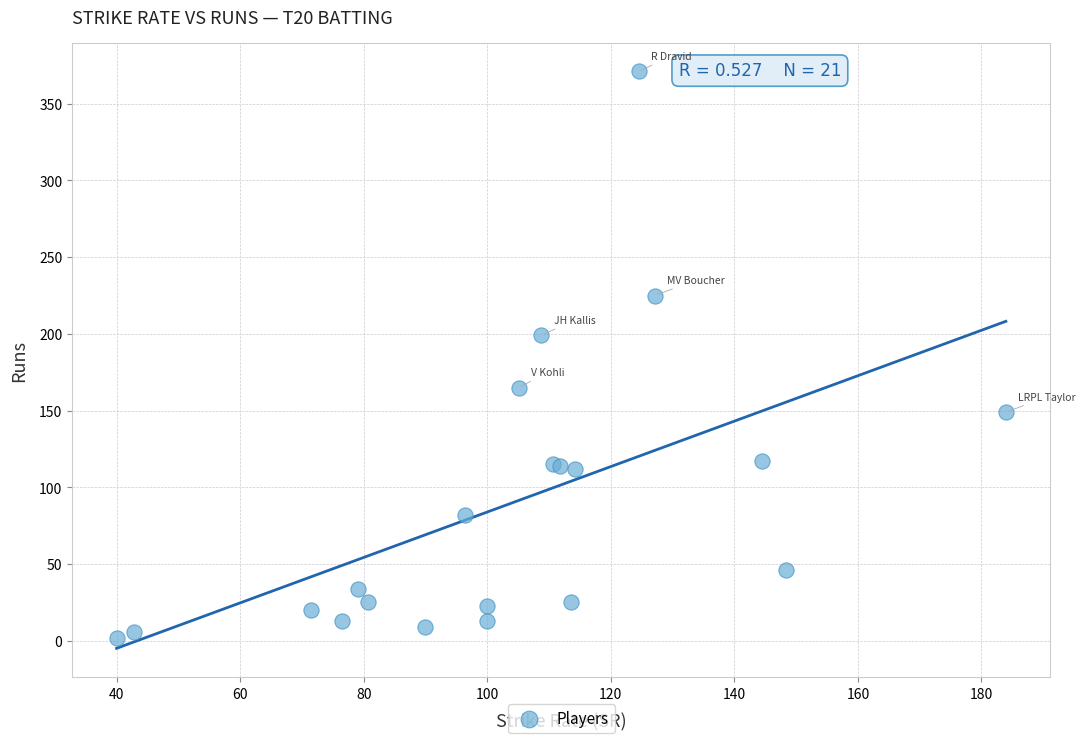

What Y value in the scatter plot is closest to 186?

199